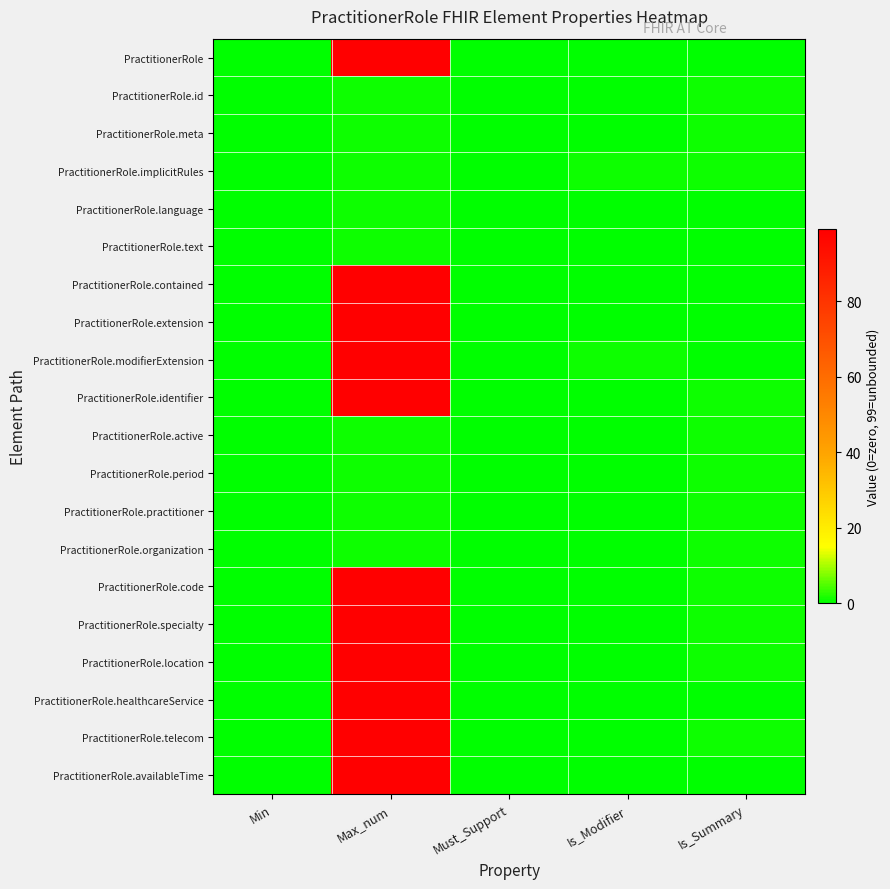

Reading left to right, extract all data points from this chart.

PractitionerRole: Min=0	Max_num=99	Must_Support=0	Is_Modifier=0	Is_Summary=0
PractitionerRole.id: Min=0	Max_num=1	Must_Support=0	Is_Modifier=0	Is_Summary=1
PractitionerRole.meta: Min=0	Max_num=1	Must_Support=0	Is_Modifier=0	Is_Summary=1
PractitionerRole.implicitRules: Min=0	Max_num=1	Must_Support=0	Is_Modifier=1	Is_Summary=1
PractitionerRole.language: Min=0	Max_num=1	Must_Support=0	Is_Modifier=0	Is_Summary=0
PractitionerRole.text: Min=0	Max_num=1	Must_Support=0	Is_Modifier=0	Is_Summary=0
PractitionerRole.contained: Min=0	Max_num=99	Must_Support=0	Is_Modifier=0	Is_Summary=0
PractitionerRole.extension: Min=0	Max_num=99	Must_Support=0	Is_Modifier=0	Is_Summary=0
PractitionerRole.modifierExtension: Min=0	Max_num=99	Must_Support=0	Is_Modifier=1	Is_Summary=0
PractitionerRole.identifier: Min=0	Max_num=99	Must_Support=0	Is_Modifier=0	Is_Summary=1
PractitionerRole.active: Min=0	Max_num=1	Must_Support=0	Is_Modifier=0	Is_Summary=1
PractitionerRole.period: Min=0	Max_num=1	Must_Support=0	Is_Modifier=0	Is_Summary=1
PractitionerRole.practitioner: Min=0	Max_num=1	Must_Support=0	Is_Modifier=0	Is_Summary=1
PractitionerRole.organization: Min=0	Max_num=1	Must_Support=0	Is_Modifier=0	Is_Summary=1
PractitionerRole.code: Min=0	Max_num=99	Must_Support=0	Is_Modifier=0	Is_Summary=1
PractitionerRole.specialty: Min=0	Max_num=99	Must_Support=0	Is_Modifier=0	Is_Summary=1
PractitionerRole.location: Min=0	Max_num=99	Must_Support=0	Is_Modifier=0	Is_Summary=1
PractitionerRole.healthcareService: Min=0	Max_num=99	Must_Support=0	Is_Modifier=0	Is_Summary=0
PractitionerRole.telecom: Min=0	Max_num=99	Must_Support=0	Is_Modifier=0	Is_Summary=1
PractitionerRole.availableTime: Min=0	Max_num=99	Must_Support=0	Is_Modifier=0	Is_Summary=0